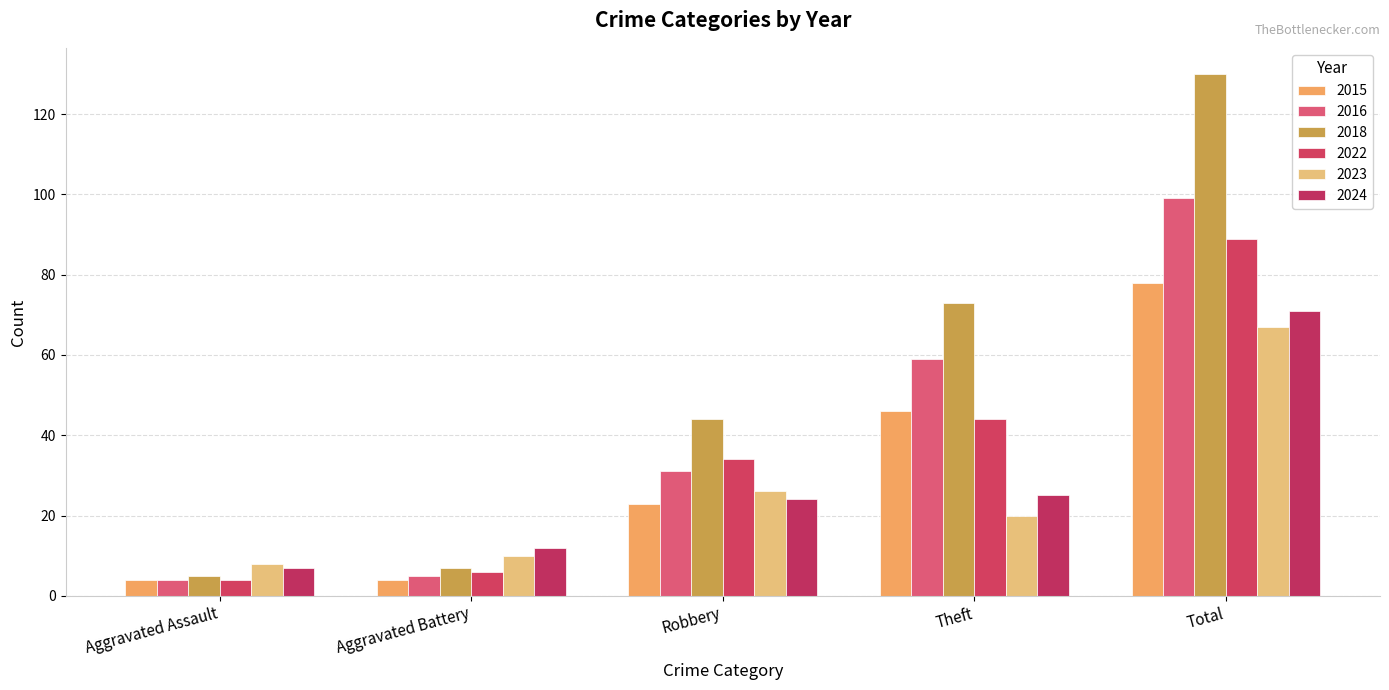

Which series has the largest range (max minus min)?

2018